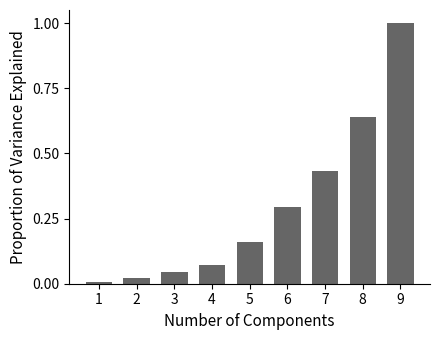

What is the average value?

0.3